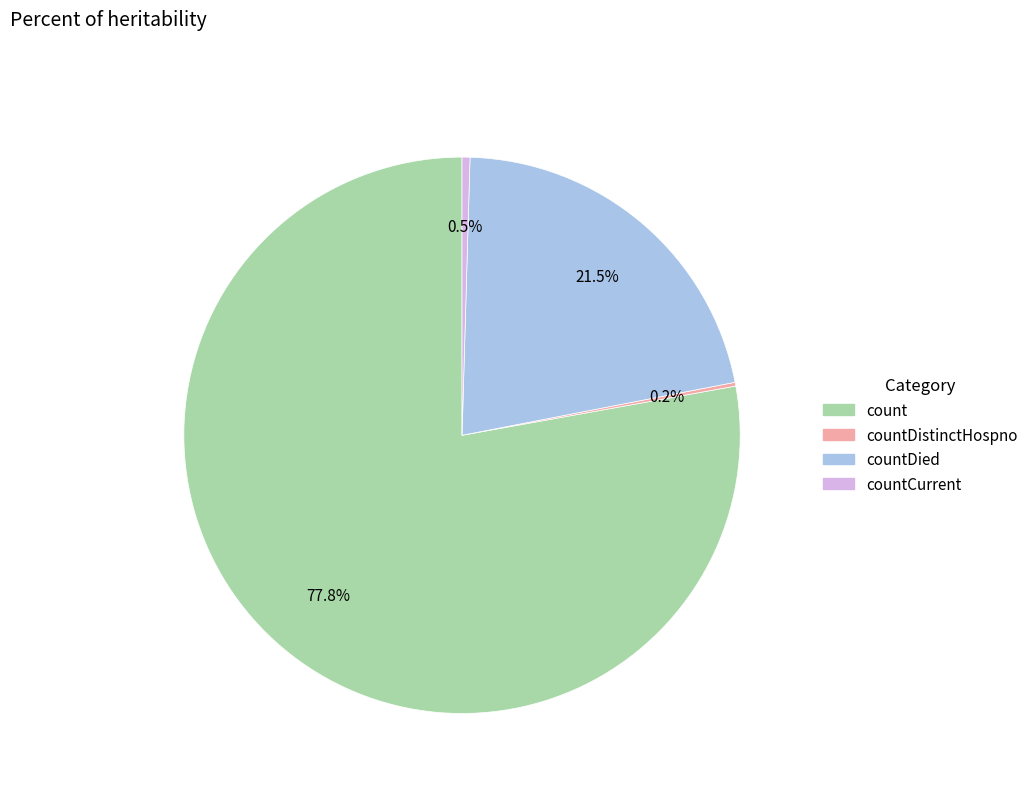

To the nearest percent, what is the difference between the largest and smallest slice percentages?

78%